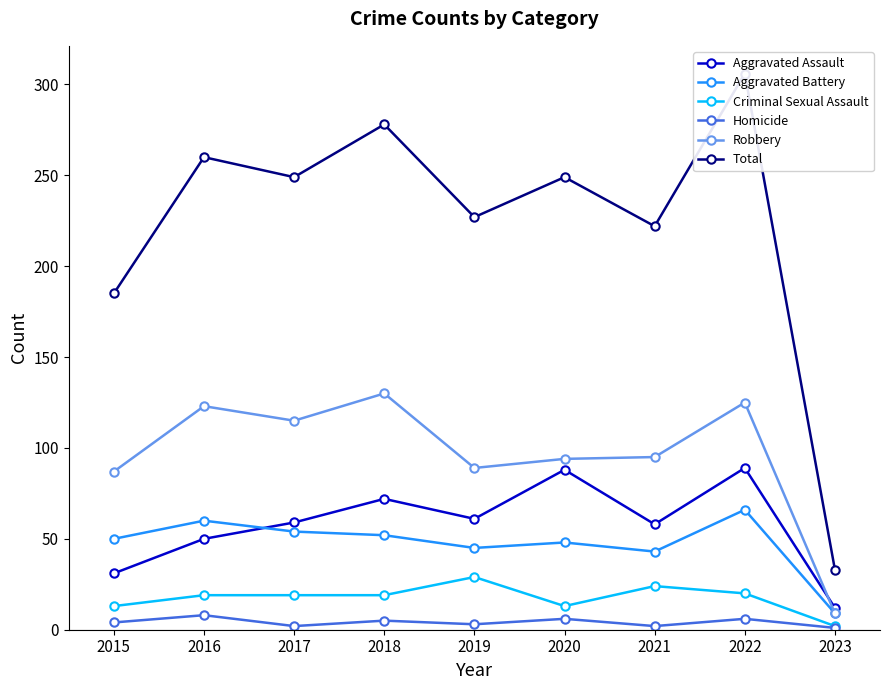

How many data points in Robbery are above 95?

4